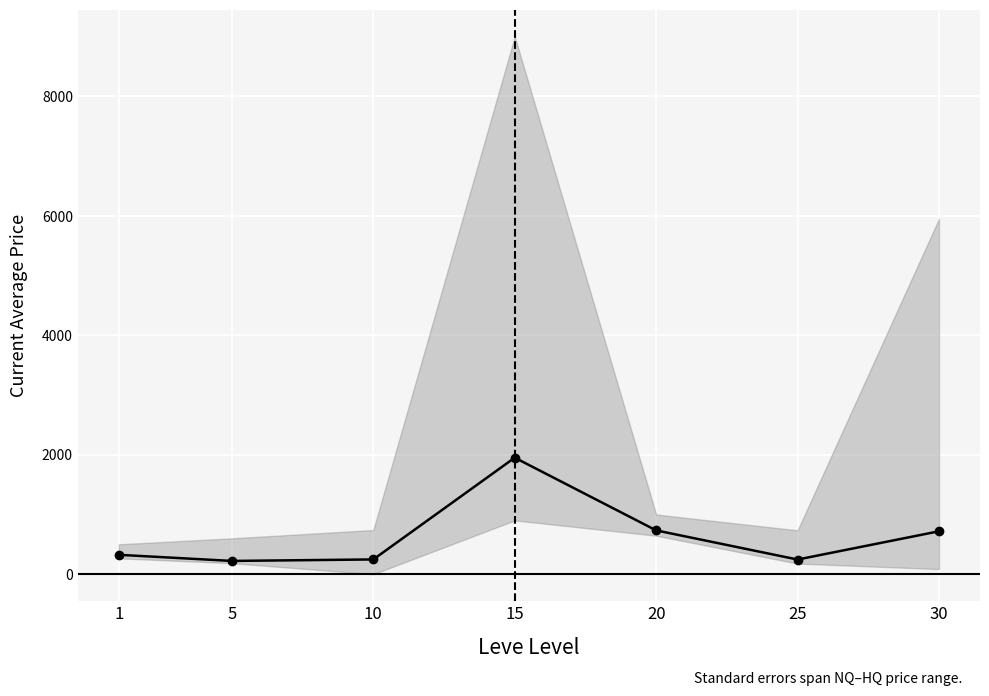

What is the value of the 7th point from the left?

717.9